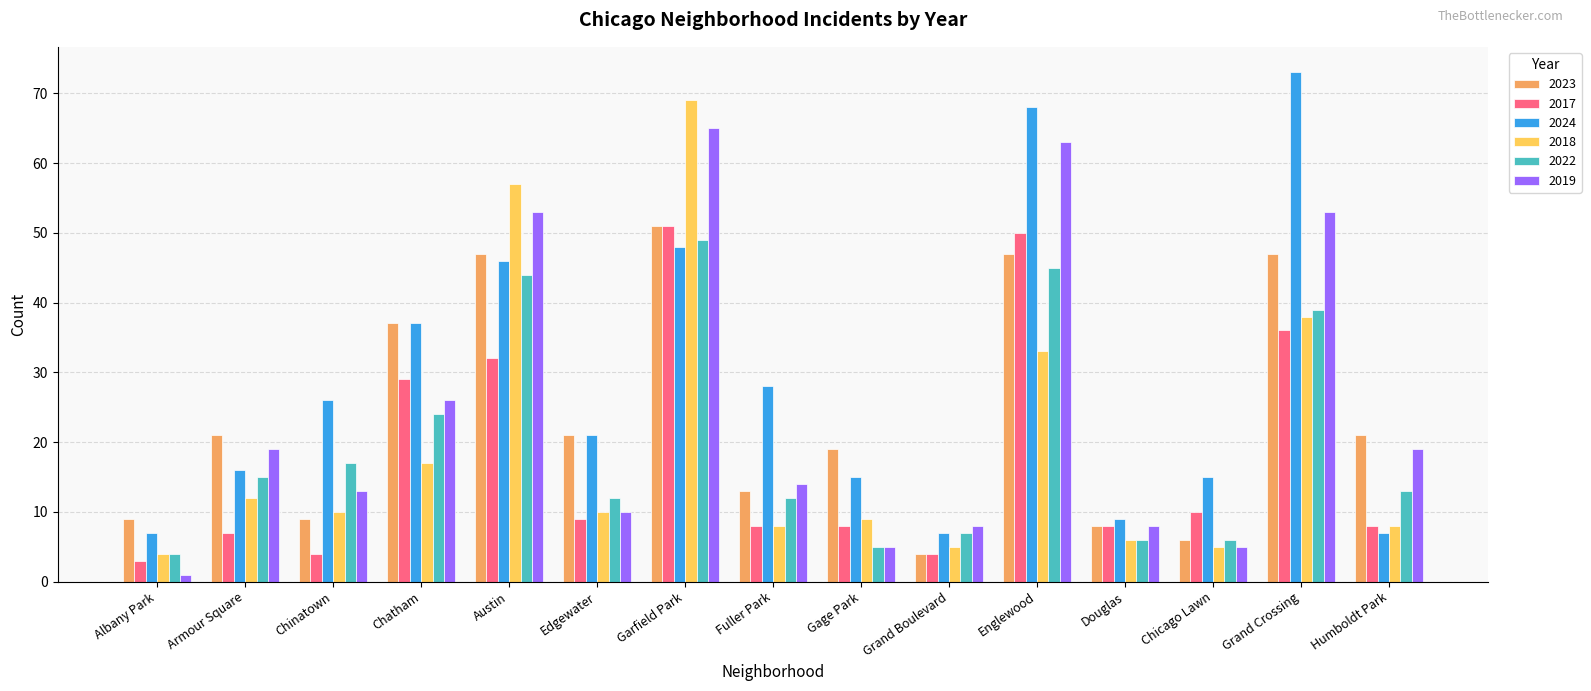

Reading left to right, transcribe all the data shown in this chart.

2023: 9	21	9	37	47	21	51	13	19	4	47	8	6	47	21
2017: 3	7	4	29	32	9	51	8	8	4	50	8	10	36	8
2024: 7	16	26	37	46	21	48	28	15	7	68	9	15	73	7
2018: 4	12	10	17	57	10	69	8	9	5	33	6	5	38	8
2022: 4	15	17	24	44	12	49	12	5	7	45	6	6	39	13
2019: 1	19	13	26	53	10	65	14	5	8	63	8	5	53	19